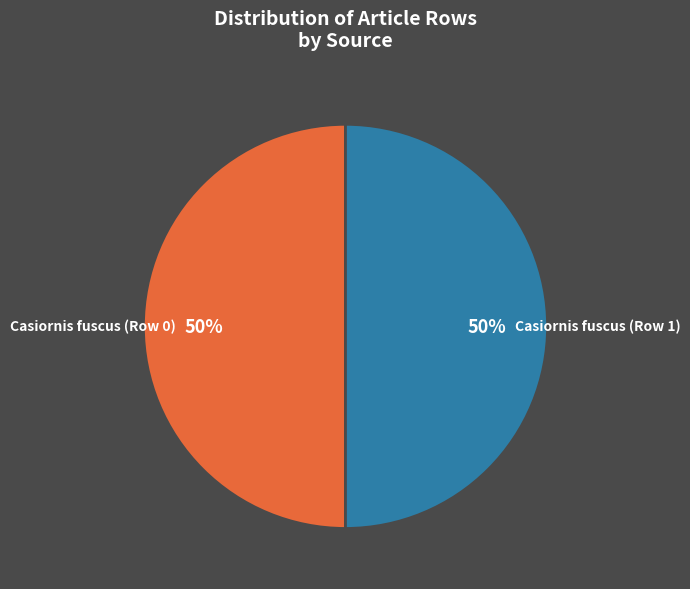

To the nearest percent, what is the average slice percentage?

50%